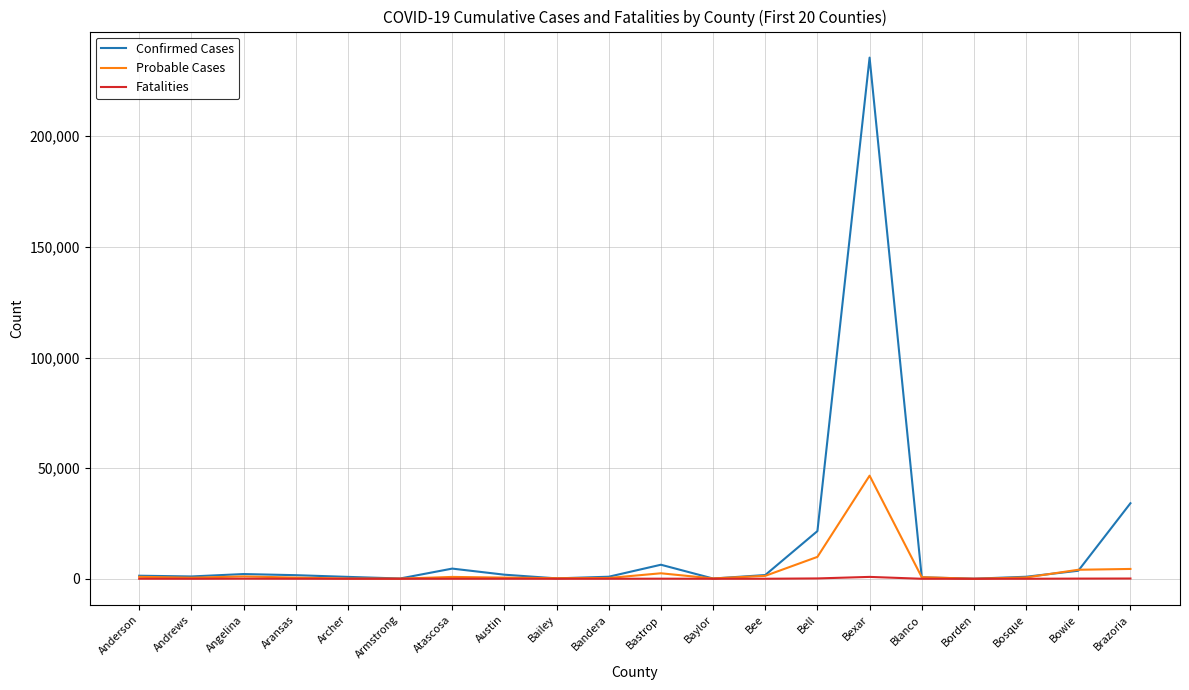

True or false: Probable Cases has more than 0 interior local peaks.

True